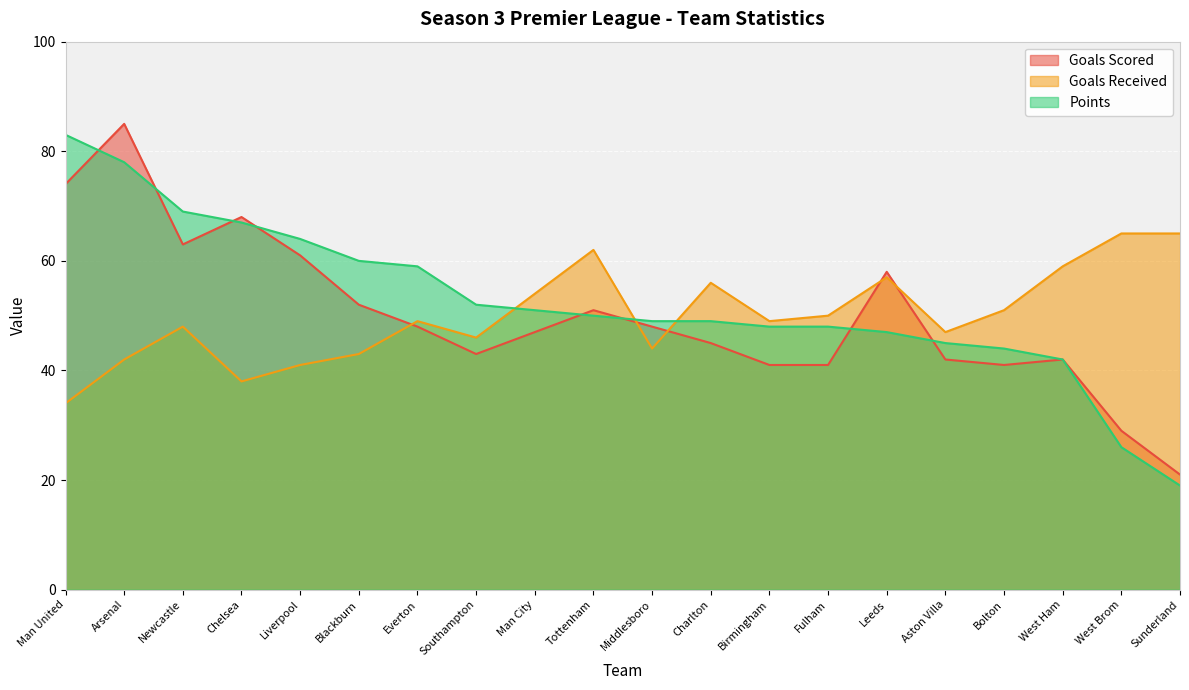

What is the value of the Goals Scored point at the 13th from the left?

41